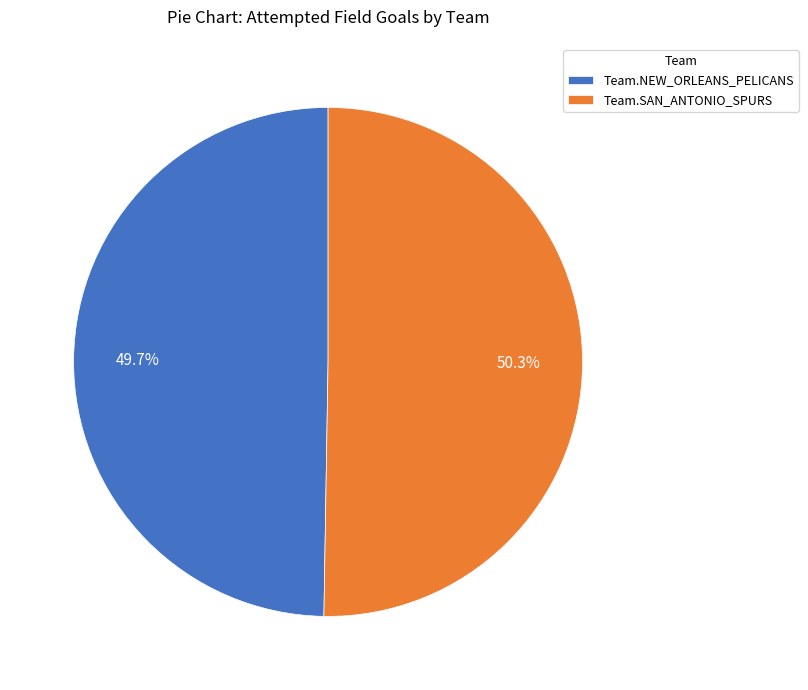

Between Team.SAN_ANTONIO_SPURS and Team.NEW_ORLEANS_PELICANS, which is larger?

Team.SAN_ANTONIO_SPURS